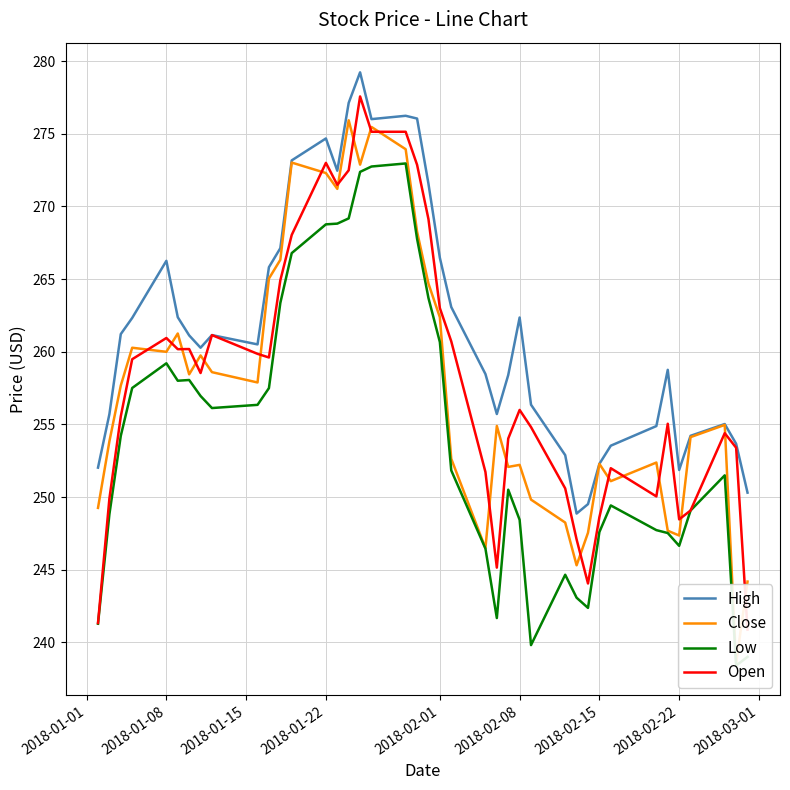

What is the difference between the maximum and minimum values in the Open series?

36.7